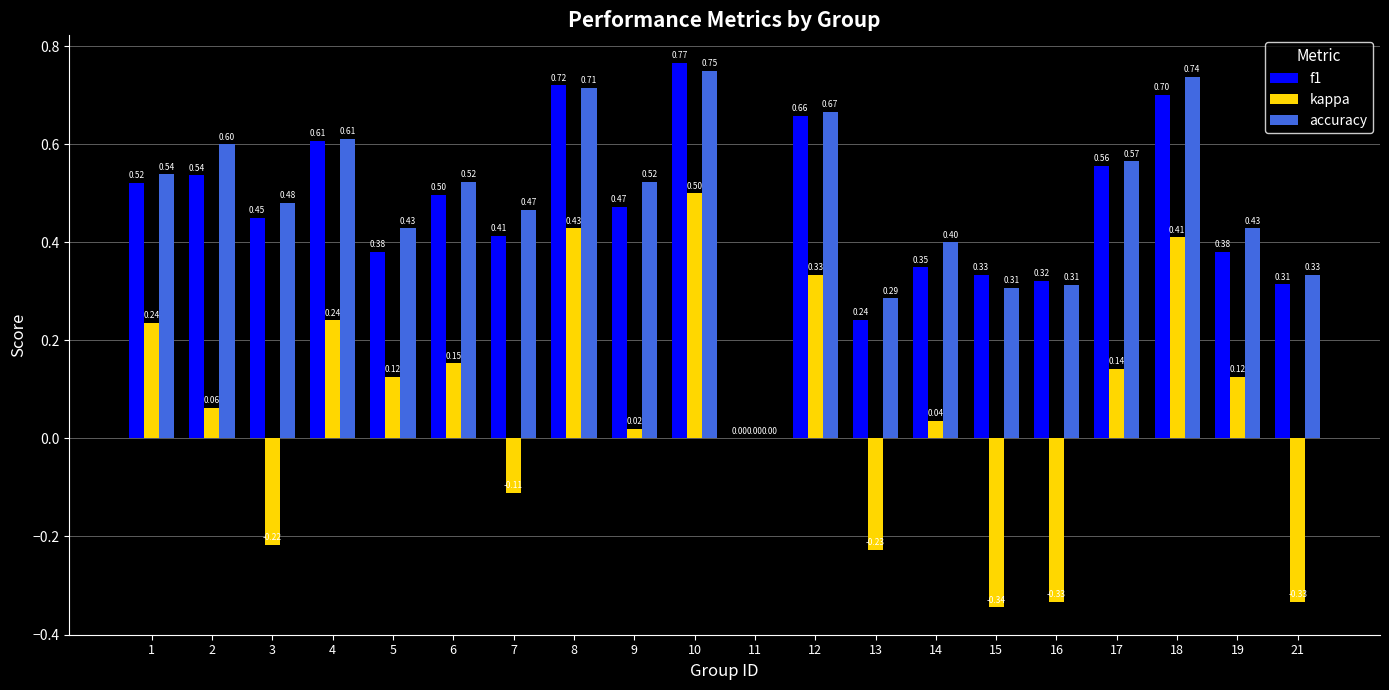

Between 2 and 12, which series saw the biggest shift?

kappa